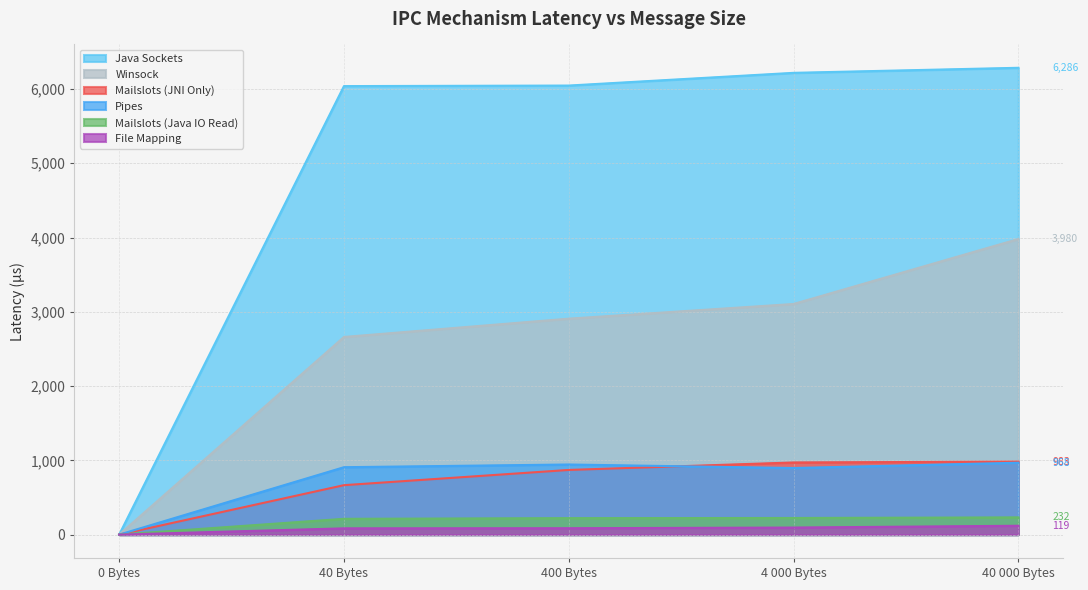

What are all the series names shown in the legend?

Java Sockets, Winsock, Mailslots (JNI Only), Pipes, Mailslots (Java IO Read), File Mapping